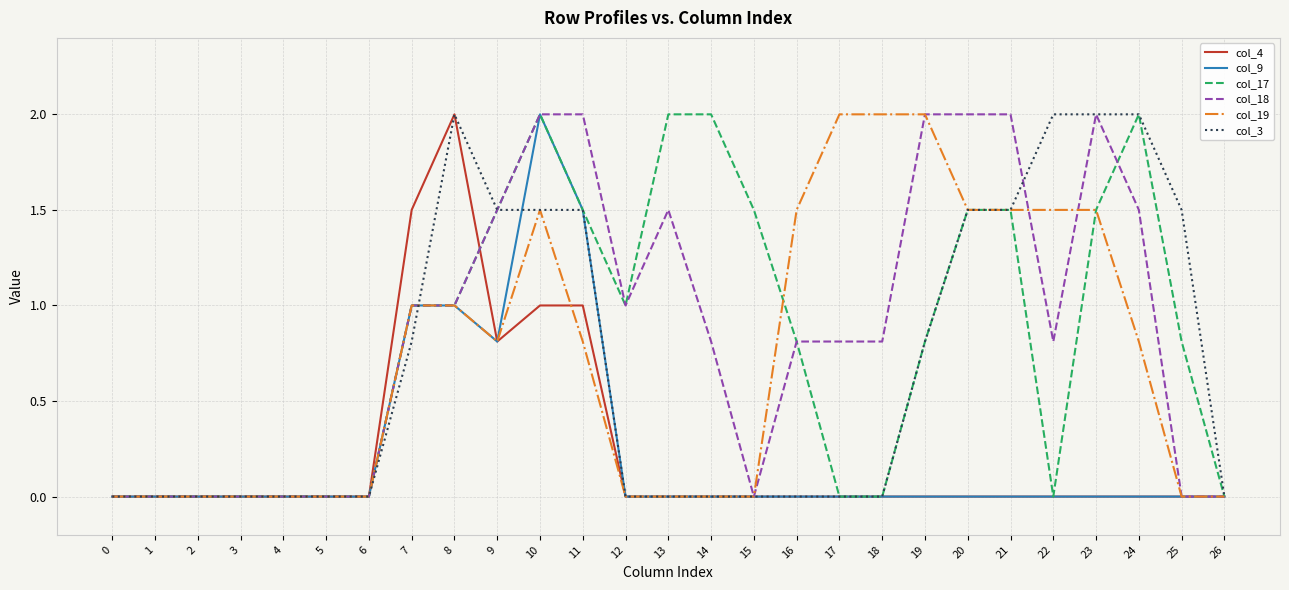

The value of col_17 at 23 is 1.5. True or false?

True